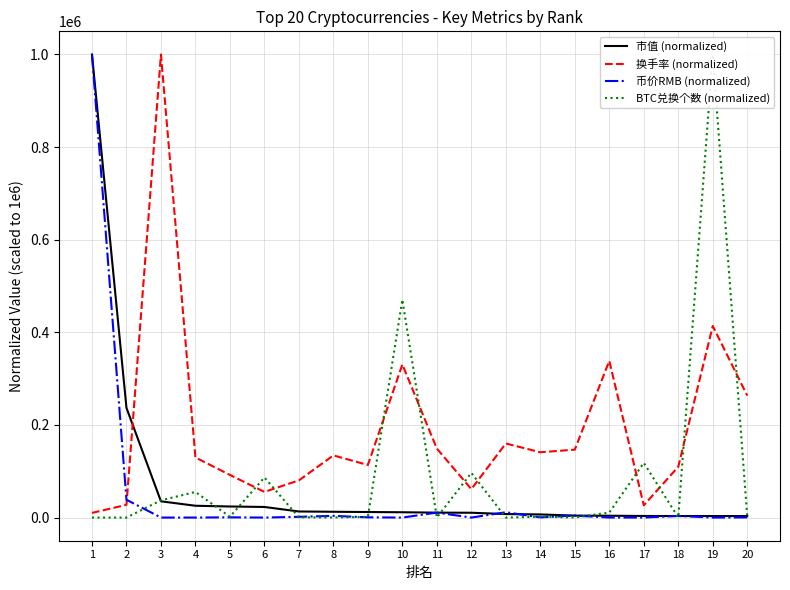

Is it true that 市值 (normalized) equals 1309.3 at 15?

False